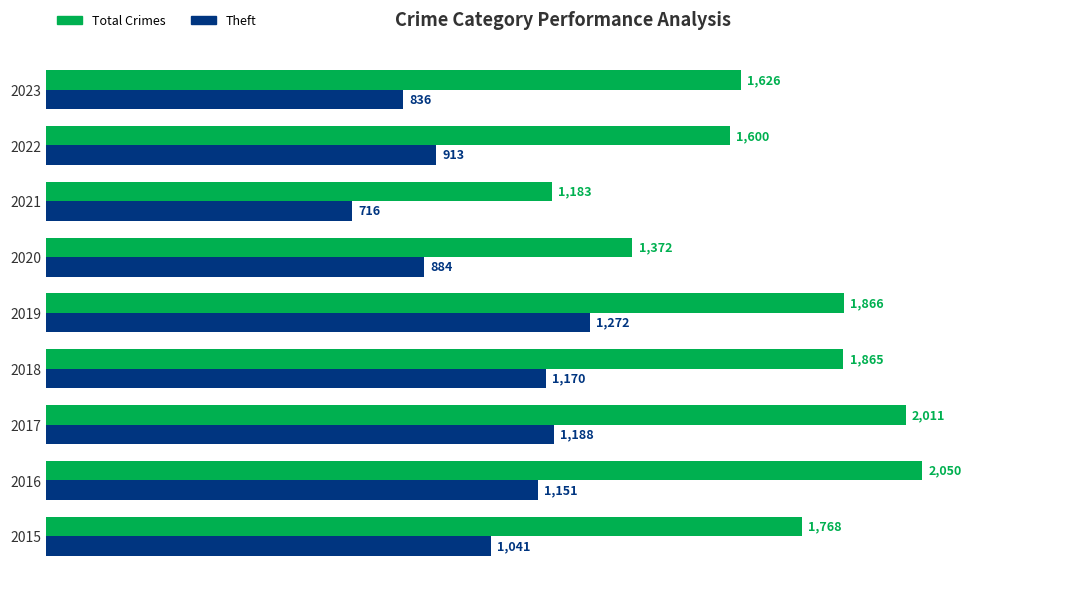

What is the average value of the Total Crimes series?

1705